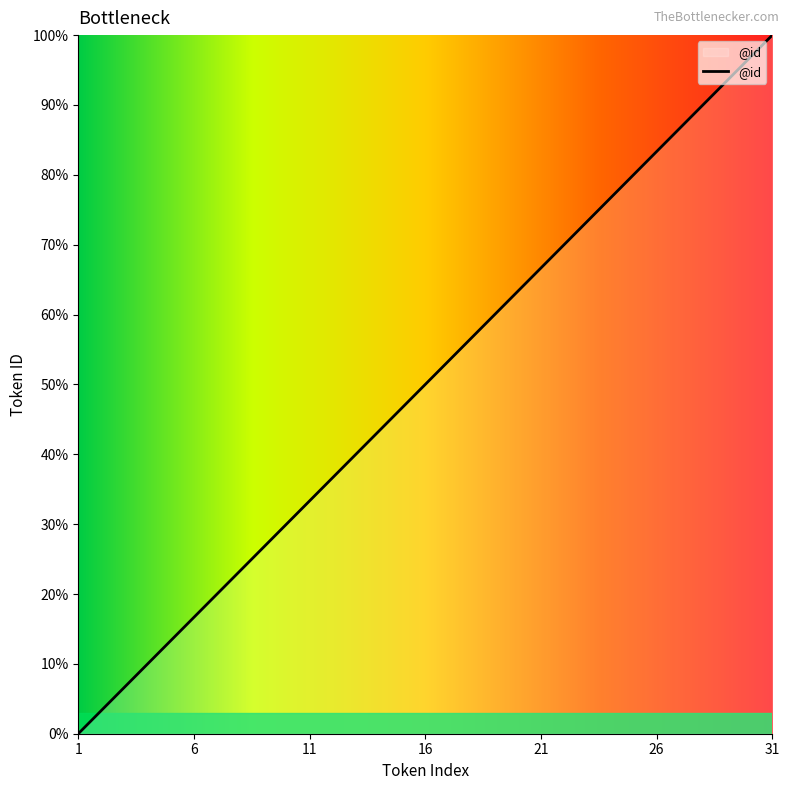

What is the difference between the maximum and minimum values?

100.0